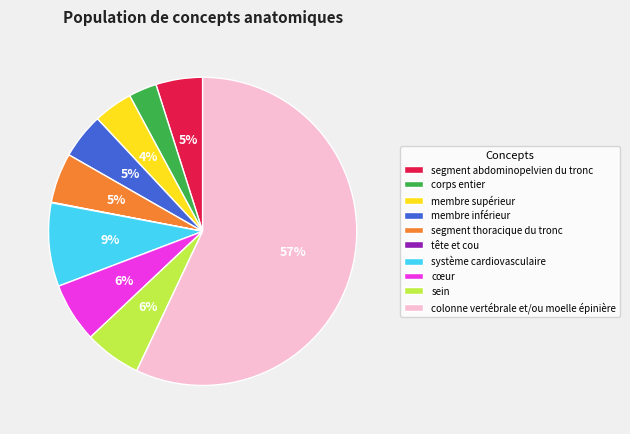

To the nearest percent, what percentage of the pie is segment abdominopelvien du tronc?

5%